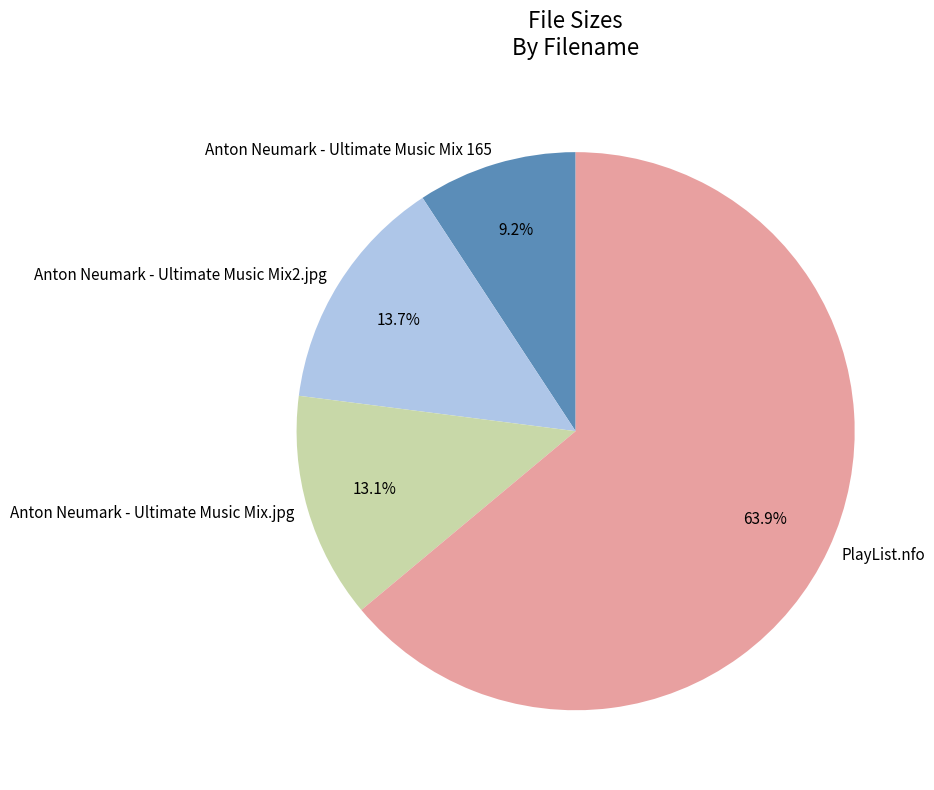

True or false: PlayList.nfo accounts for 64% of the total.

True